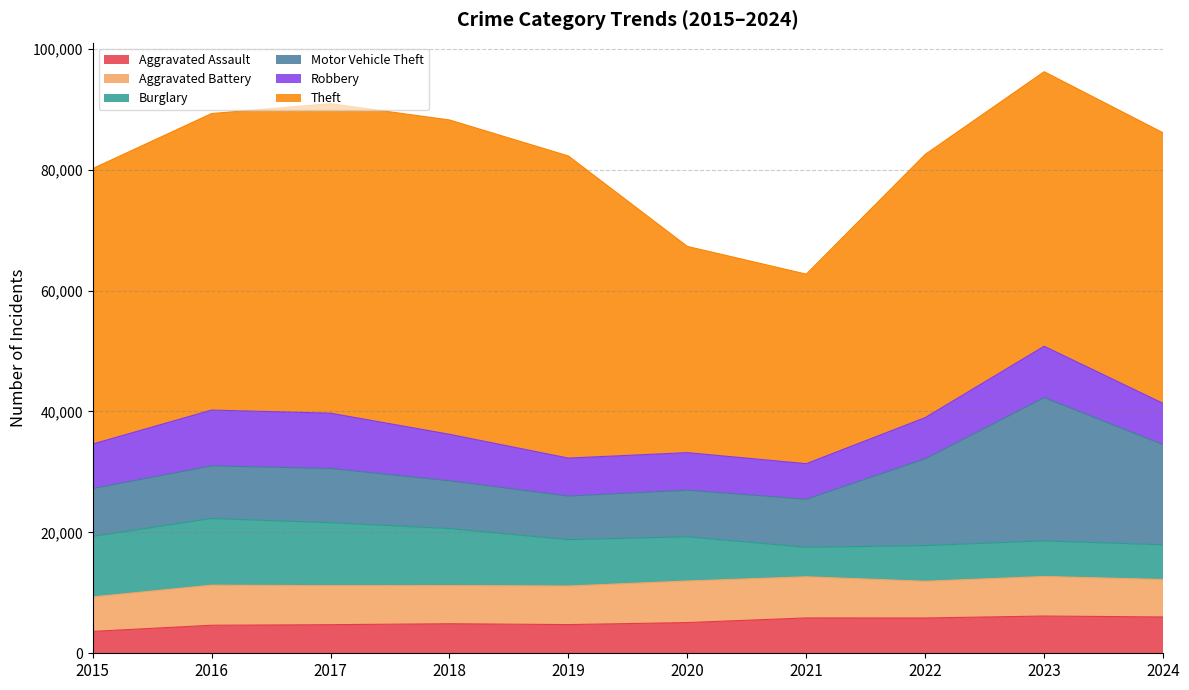

How many data points in Motor Vehicle Theft are less than 8712?

5